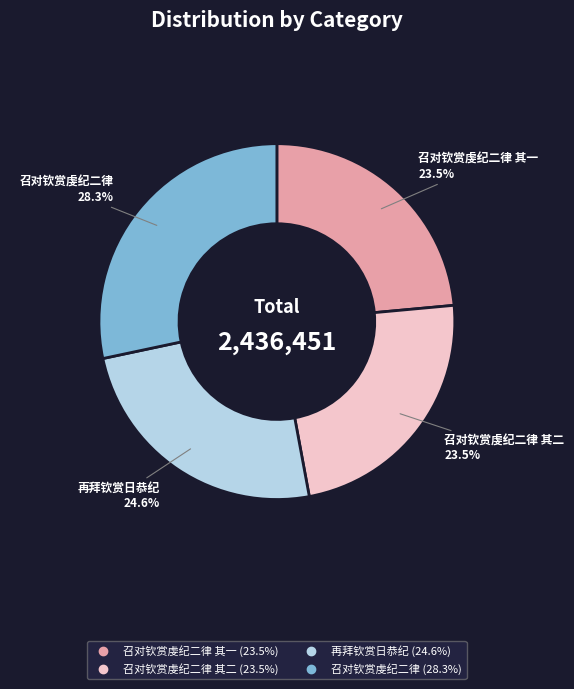

Is there any slice that represents more than half of the pie?

No